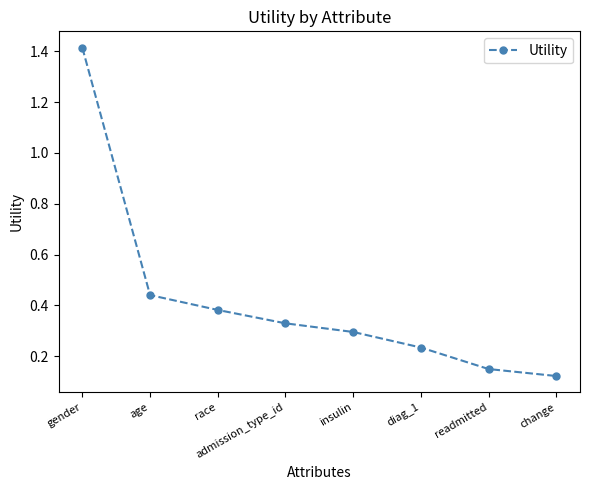

True or false: the data has more than 1 interior local peaks.

False